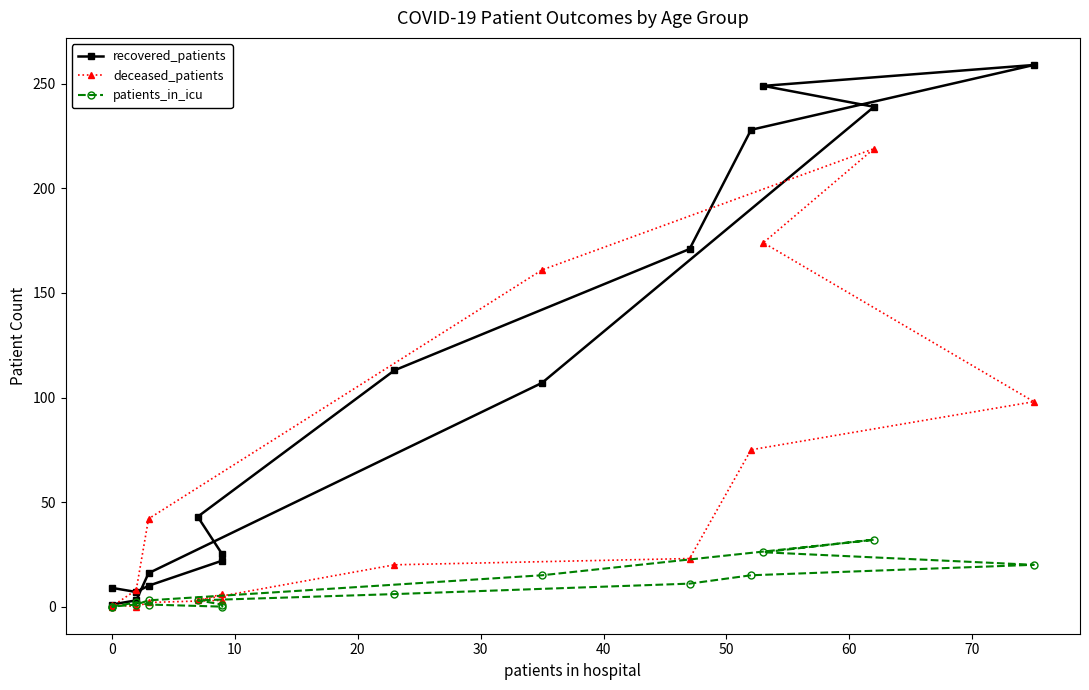

Which series has the largest total across all categories?

recovered_patients